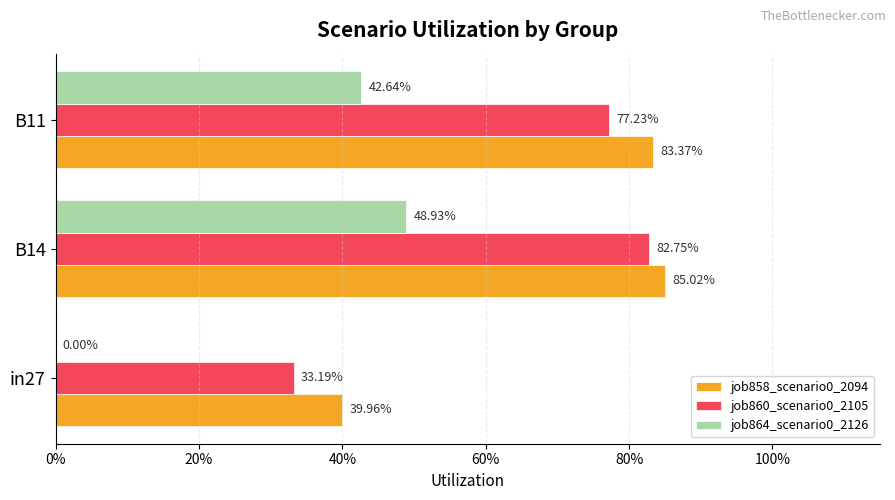

What are all the series names shown in the legend?

job858_scenario0_2094, job860_scenario0_2105, job864_scenario0_2126